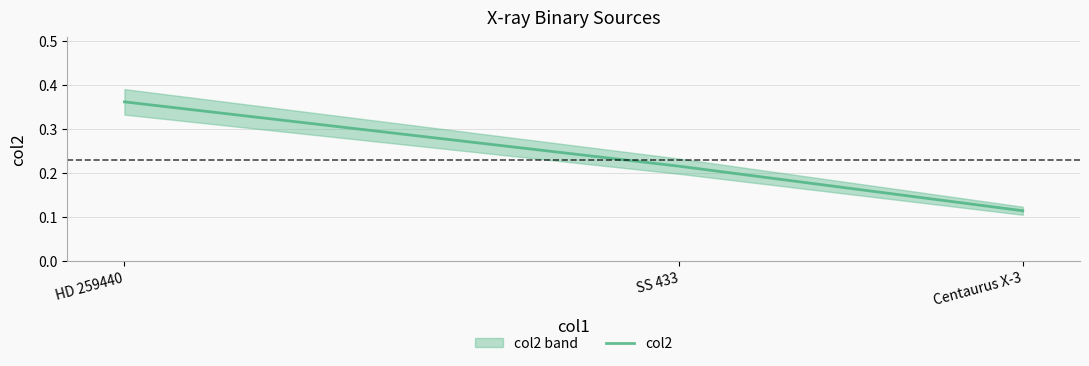

Is it true that the value at SS 433 is 0.1?

False